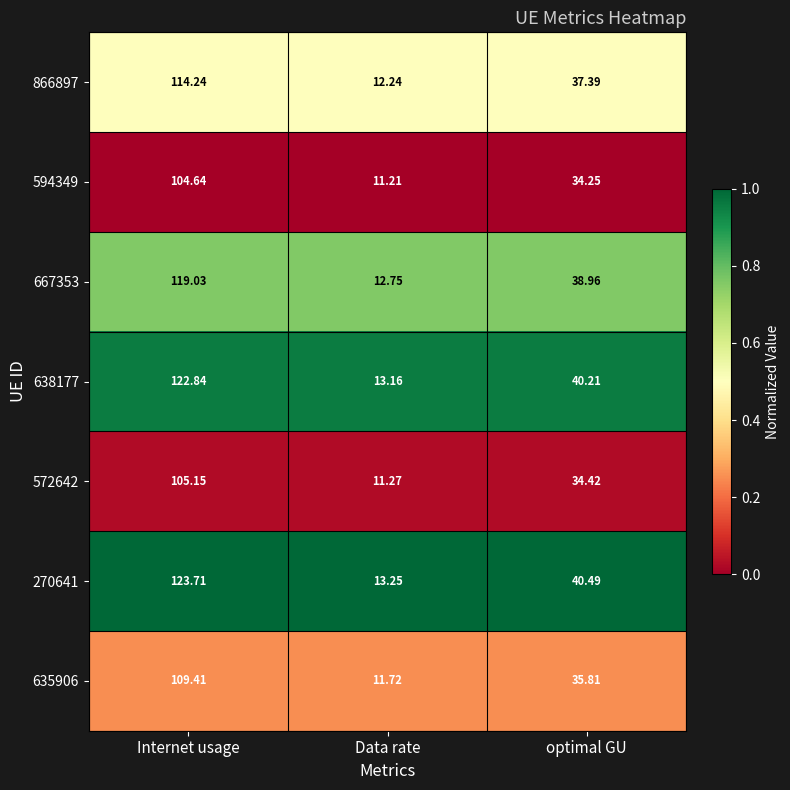

Which category has the highest value across all series?

Internet usage